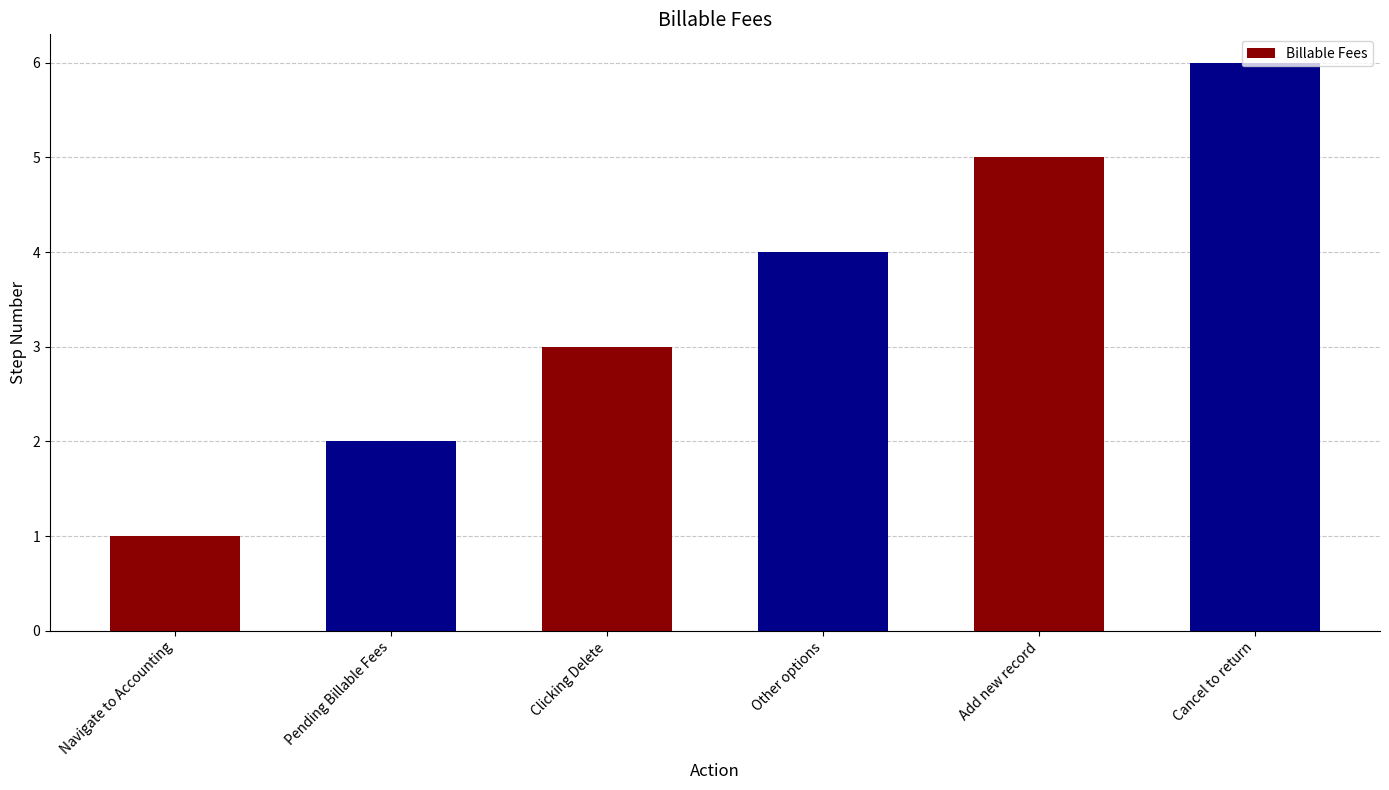

What is the approximate value at Cancel to return?

6